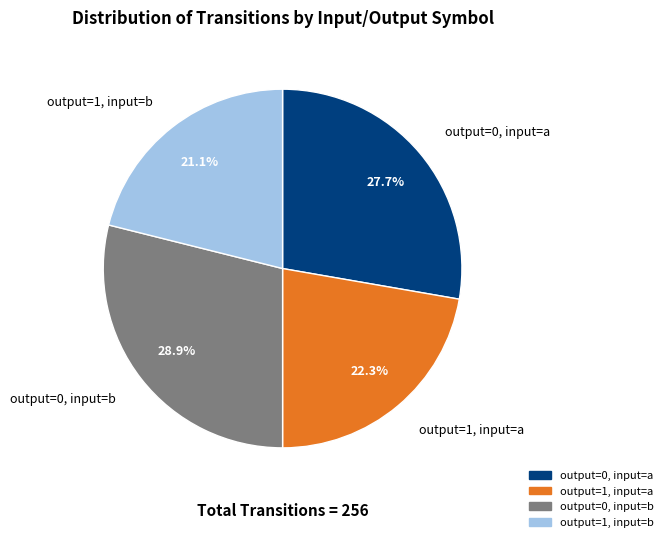

To the nearest percent, what portion does output=1, input=b represent?

21%